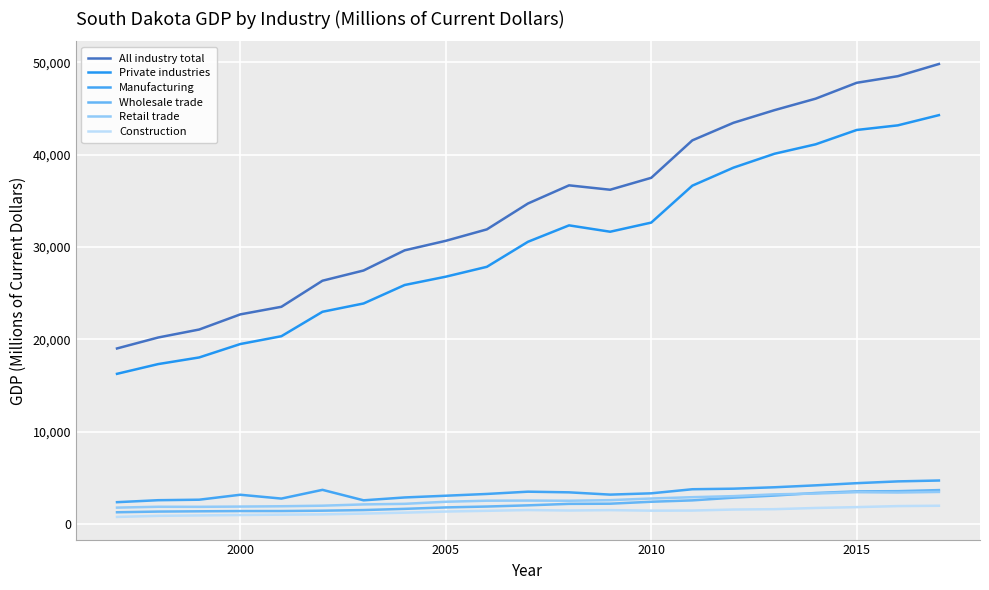

Does the chart display data point markers on the line(s)?

No